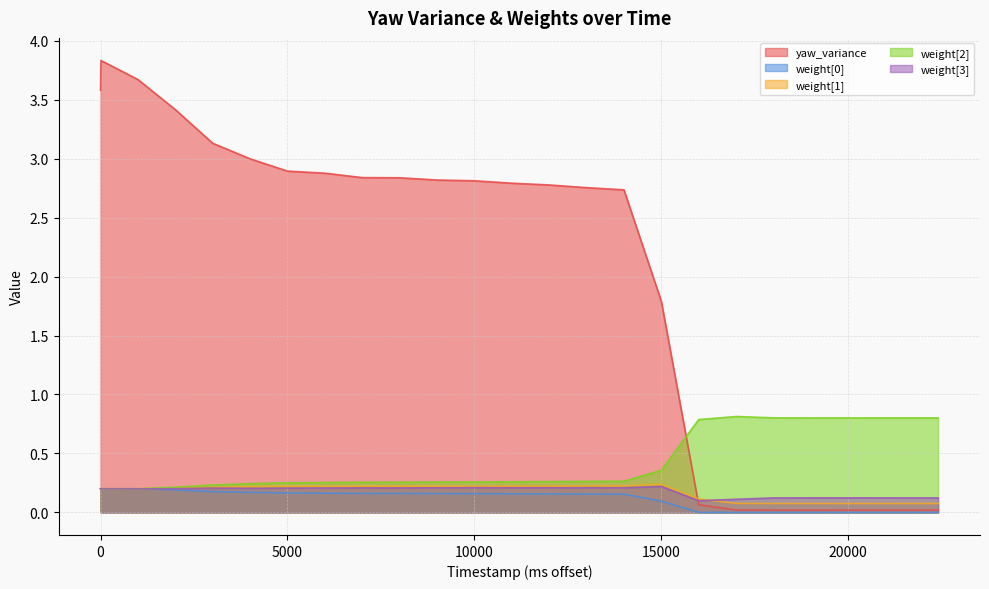

What is the difference between the highest and lowest values at 45511000?

0.8